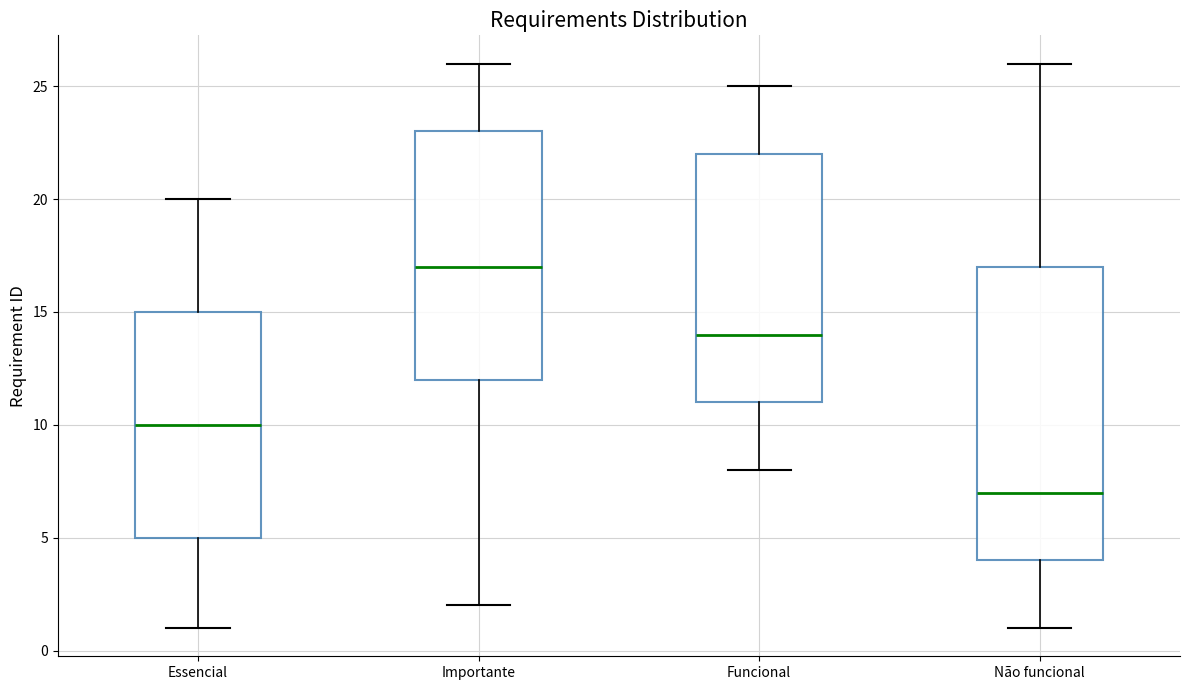

Comparing the boxes themselves (not the whiskers), which one is the tallest?

Não funcional